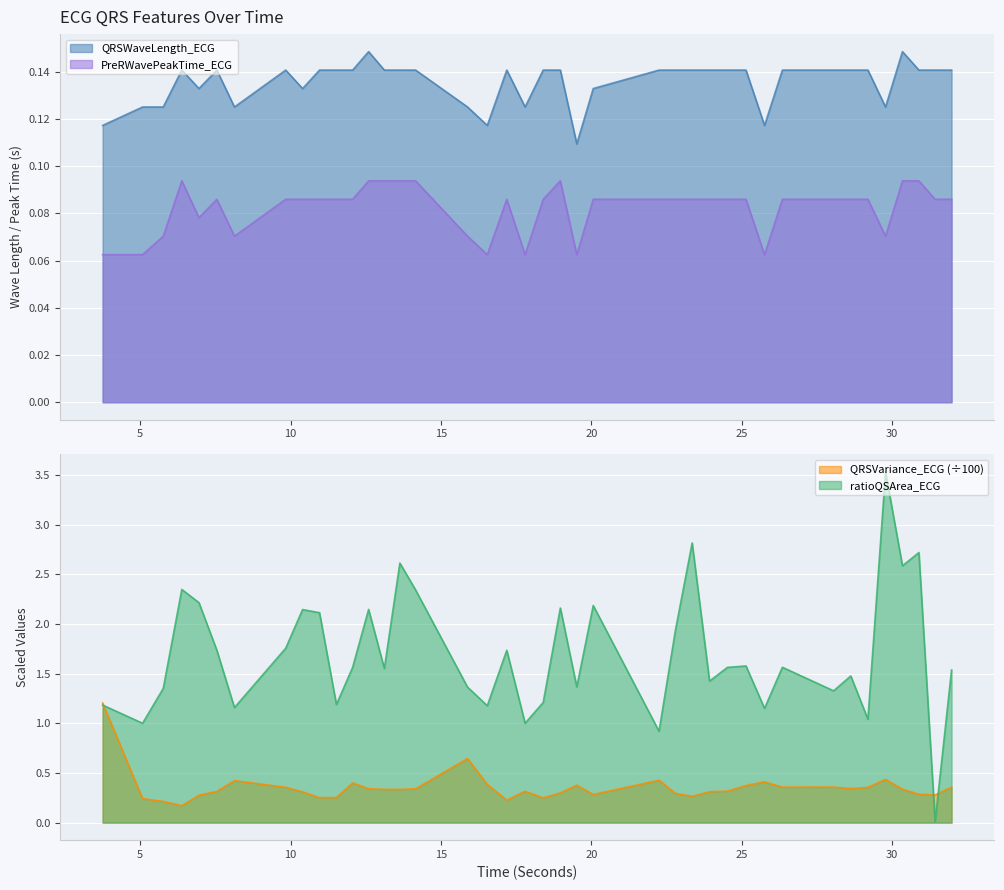

Reading left to right, transcribe all the data shown in this chart.

QRSWaveLength_ECG: 3.75=0.1	5.078125=0.1	5.765625=0.1	6.3828125=0.1	6.953125=0.1	7.546875=0.1	8.1328125=0.1	9.8359375=0.1	10.3984375=0.1	10.9609375=0.1	11.5234375=0.1	12.0625=0.1	12.59375=0.1	13.1171875=0.1	13.6328125=0.1	14.15625=0.1	15.8828125=0.1	16.5390625=0.1	17.1875=0.1	17.796875=0.1	18.3984375=0.1	18.96875=0.1	19.515625=0.1	20.0625=0.1	22.25=0.1	22.796875=0.1	23.3515625=0.1	23.9296875=0.1	24.5234375=0.1	25.140625=0.1	25.7578125=0.1	26.3515625=0.1	28.0546875=0.1	28.625=0.1	29.1953125=0.1	29.78125=0.1	30.34375=0.1	30.890625=0.1	31.4296875=0.1	31.9765625=0.1
PreRWavePeakTime_ECG: 3.75=0.1	5.078125=0.1	5.765625=0.1	6.3828125=0.1	6.953125=0.1	7.546875=0.1	8.1328125=0.1	9.8359375=0.1	10.3984375=0.1	10.9609375=0.1	11.5234375=0.1	12.0625=0.1	12.59375=0.1	13.1171875=0.1	13.6328125=0.1	14.15625=0.1	15.8828125=0.1	16.5390625=0.1	17.1875=0.1	17.796875=0.1	18.3984375=0.1	18.96875=0.1	19.515625=0.1	20.0625=0.1	22.25=0.1	22.796875=0.1	23.3515625=0.1	23.9296875=0.1	24.5234375=0.1	25.140625=0.1	25.7578125=0.1	26.3515625=0.1	28.0546875=0.1	28.625=0.1	29.1953125=0.1	29.78125=0.1	30.34375=0.1	30.890625=0.1	31.4296875=0.1	31.9765625=0.1
QRSVariance_ECG: 3.75=1.2	5.078125=0.2	5.765625=0.2	6.3828125=0.2	6.953125=0.3	7.546875=0.3	8.1328125=0.4	9.8359375=0.4	10.3984375=0.3	10.9609375=0.3	11.5234375=0.3	12.0625=0.4	12.59375=0.3	13.1171875=0.3	13.6328125=0.3	14.15625=0.3	15.8828125=0.6	16.5390625=0.4	17.1875=0.2	17.796875=0.3	18.3984375=0.2	18.96875=0.3	19.515625=0.4	20.0625=0.3	22.25=0.4	22.796875=0.3	23.3515625=0.3	23.9296875=0.3	24.5234375=0.3	25.140625=0.4	25.7578125=0.4	26.3515625=0.4	28.0546875=0.4	28.625=0.3	29.1953125=0.4	29.78125=0.4	30.34375=0.3	30.890625=0.3	31.4296875=0.3	31.9765625=0.4
ratioQSArea_ECG: 3.75=1.2	5.078125=1.0	5.765625=1.4	6.3828125=2.3	6.953125=2.2	7.546875=1.7	8.1328125=1.2	9.8359375=1.8	10.3984375=2.1	10.9609375=2.1	11.5234375=1.2	12.0625=1.6	12.59375=2.1	13.1171875=1.6	13.6328125=2.6	14.15625=2.3	15.8828125=1.4	16.5390625=1.2	17.1875=1.7	17.796875=1.0	18.3984375=1.2	18.96875=2.2	19.515625=1.4	20.0625=2.2	22.25=0.9	22.796875=1.9	23.3515625=2.8	23.9296875=1.4	24.5234375=1.6	25.140625=1.6	25.7578125=1.1	26.3515625=1.6	28.0546875=1.3	28.625=1.5	29.1953125=1.0	29.78125=3.5	30.34375=2.6	30.890625=2.7	31.4296875=0.0	31.9765625=1.5